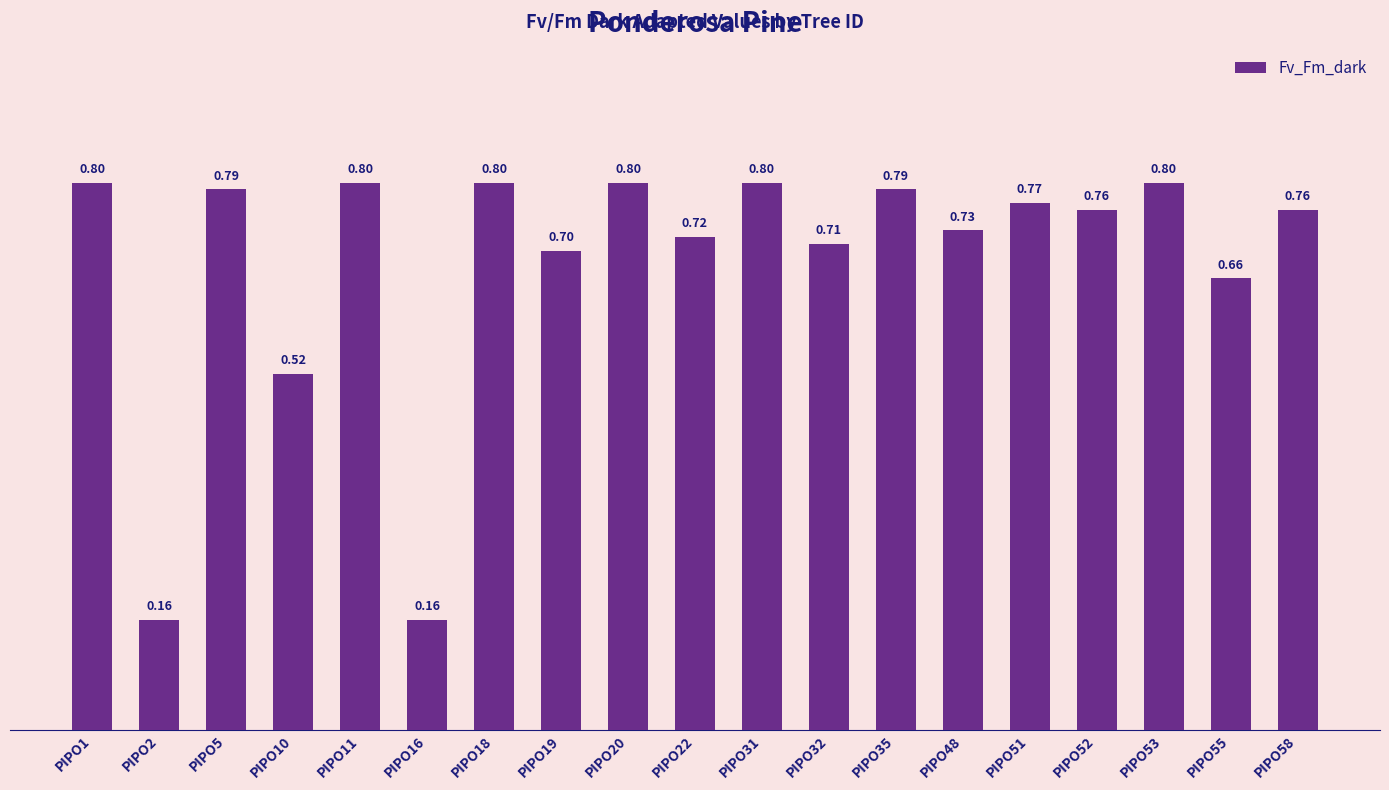

What is the sum of all values?

13.0